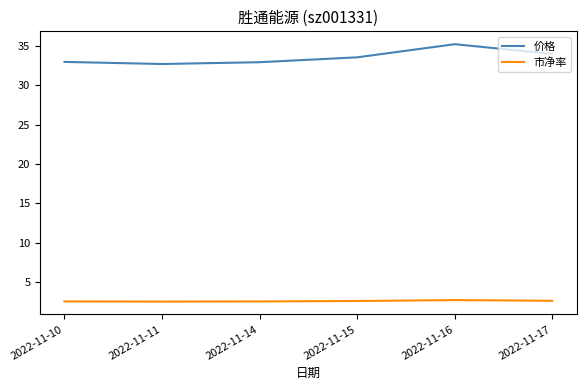

True or false: 市净率 and 价格 cross at least once.

False